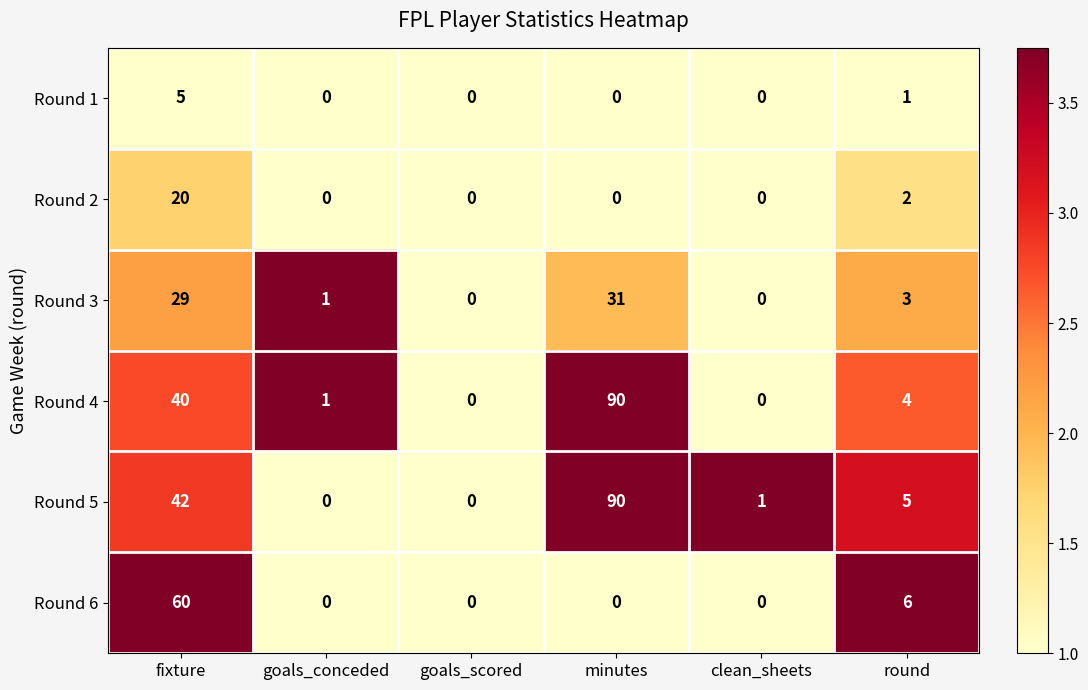

What is the maximum value for Round 5?

90